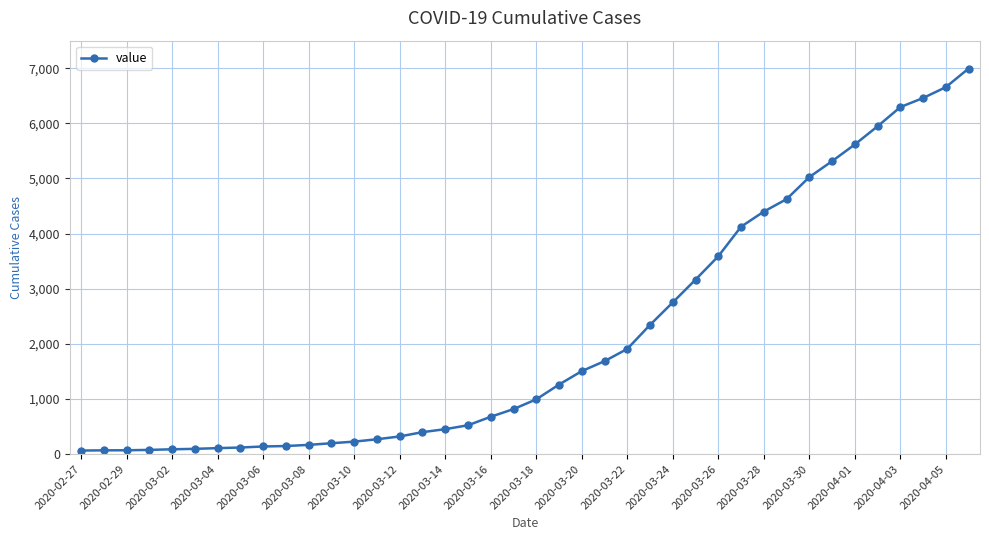

What is the maximum value shown in the chart?

6995